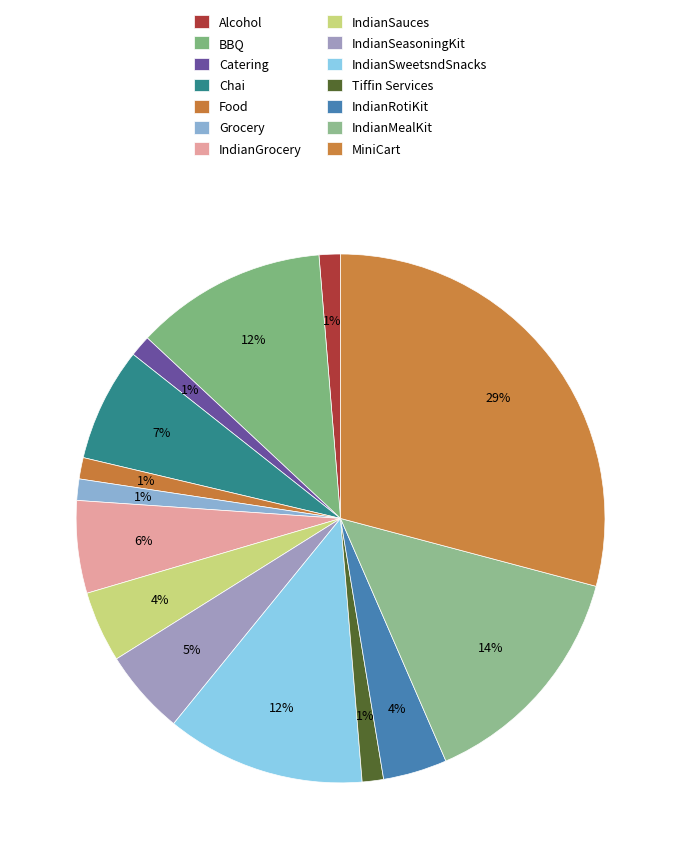

How many segments does this pie chart have?

14